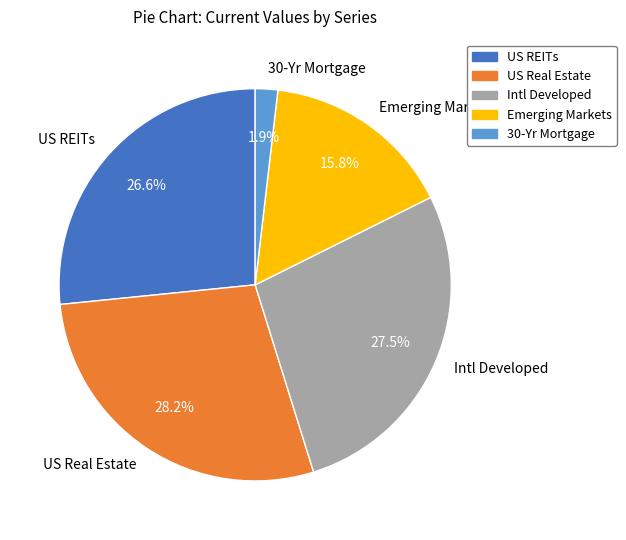

Count the number of slices in the pie.

5